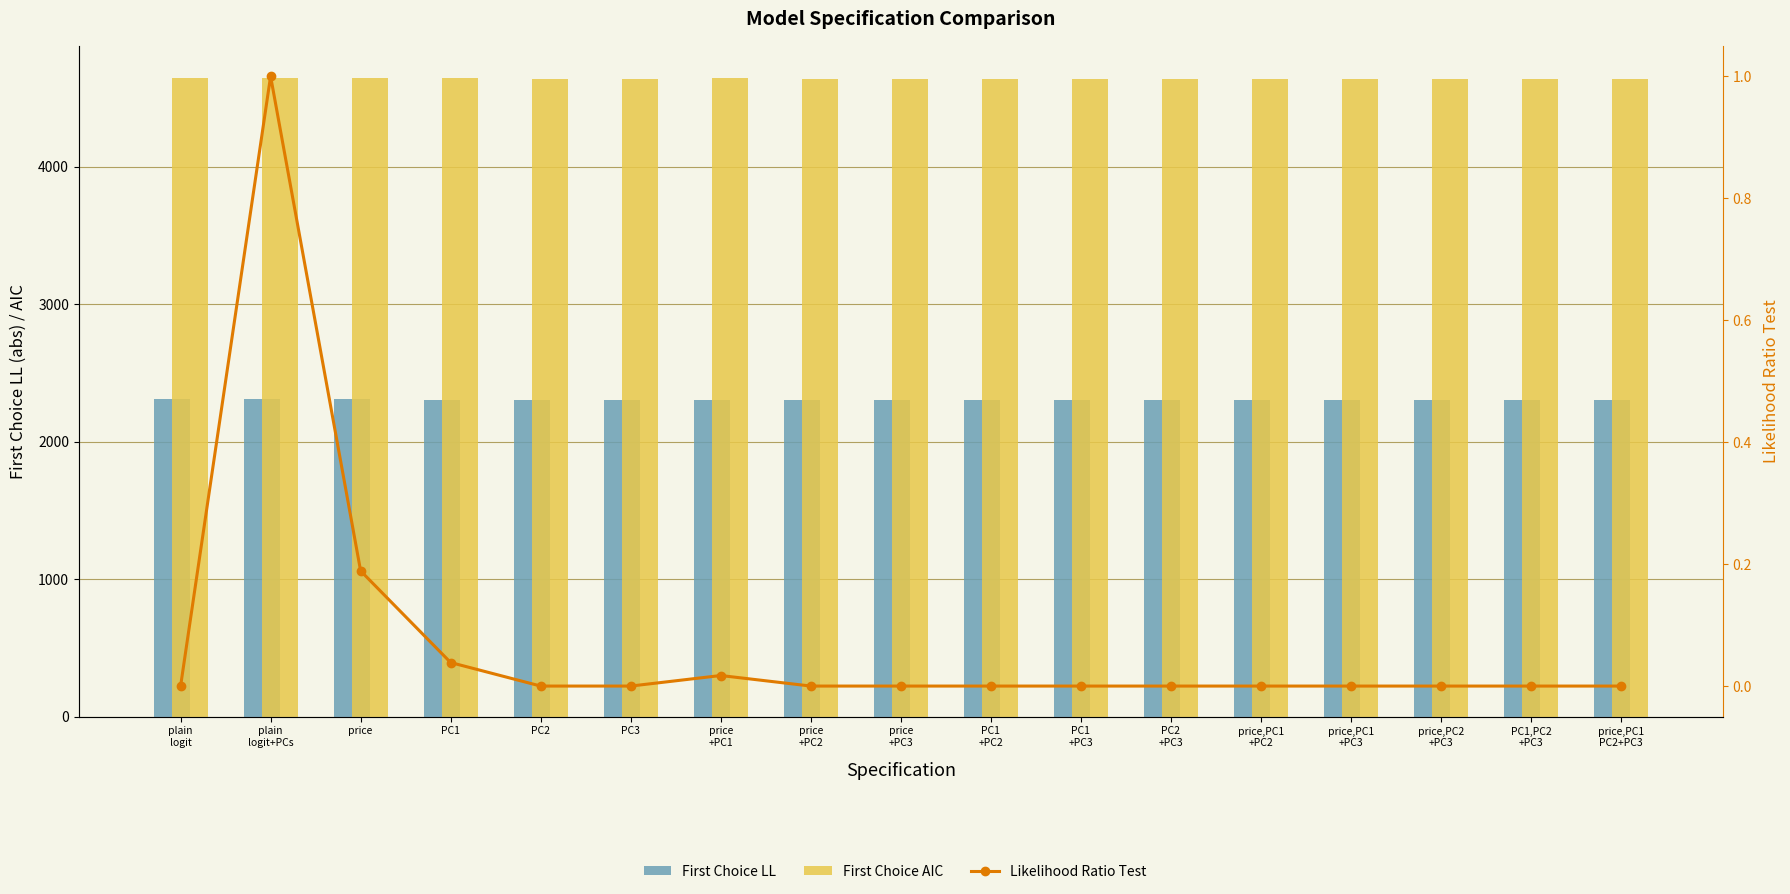

What is the difference between the maximum and minimum values in the First Choice LL series?

6.8